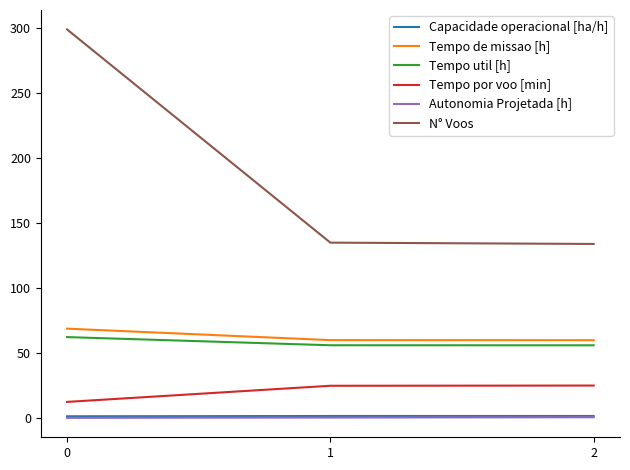

What is the difference between the N° Voos values at 0 and 2?

165.0